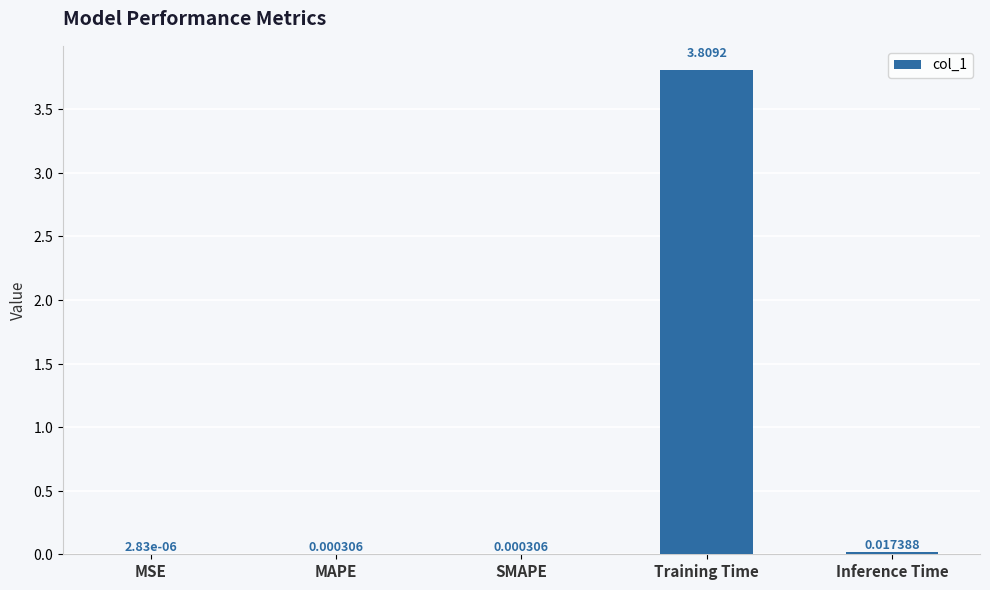

What is the sum of all values?

3.8